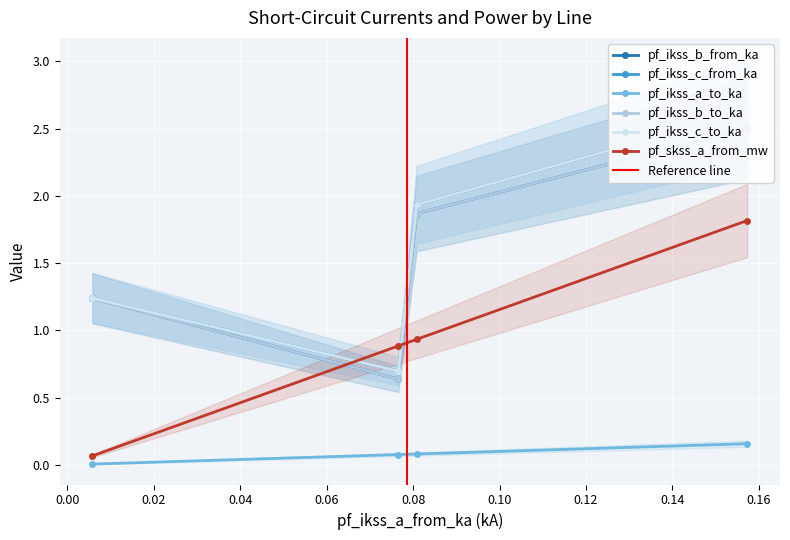

Does the chart display data point markers on the line(s)?

Yes